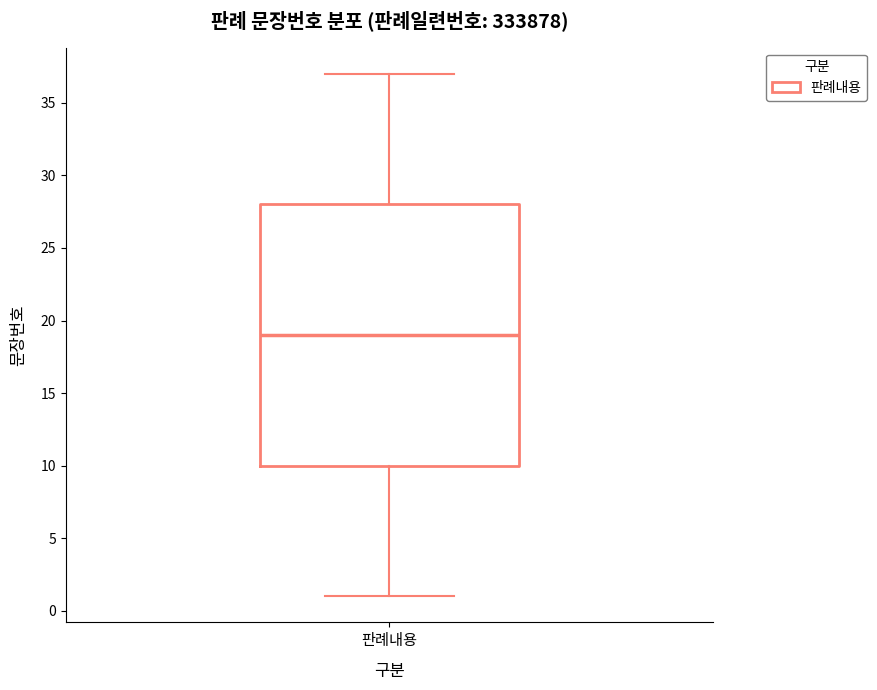

Read this box plot against the y-axis: the position of the median line, the range covered by the box, and the ends of both whiskers. The values are not printed on the chart, so give them approximately, as read against the axis.

median 19, box 10 to 28, whiskers 1 to 37